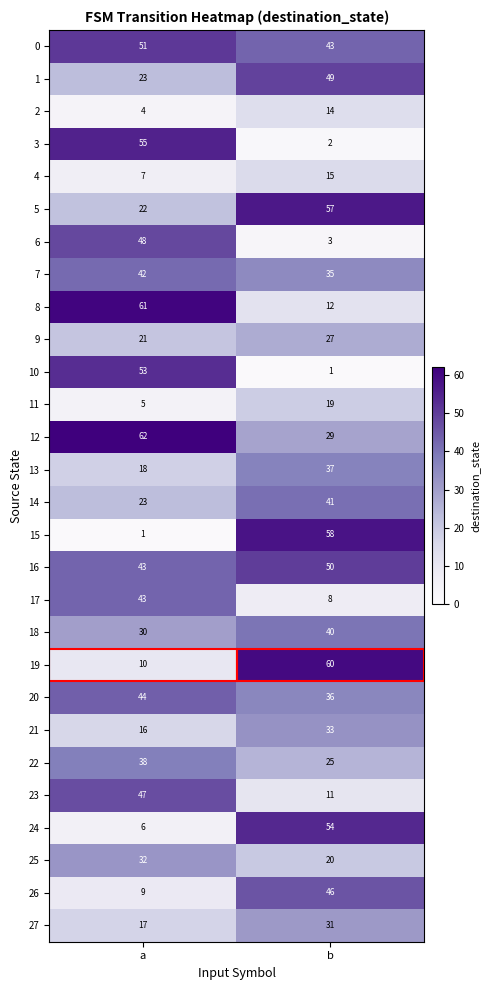

The 17 series shows 3 at b. True or false?

False